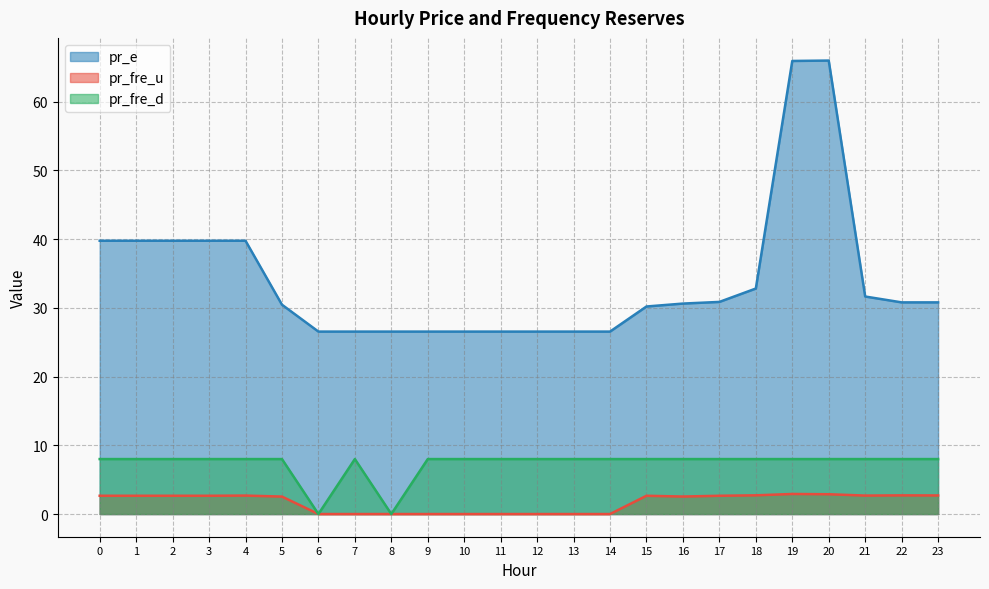

Is it true that pr_e equals 6.8 at 15?

False